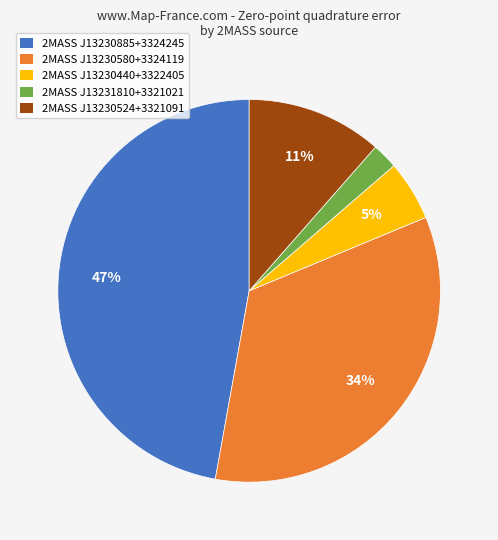

The 2MASS J13230440+3322405 slice represents 5% of the pie. True or false?

True